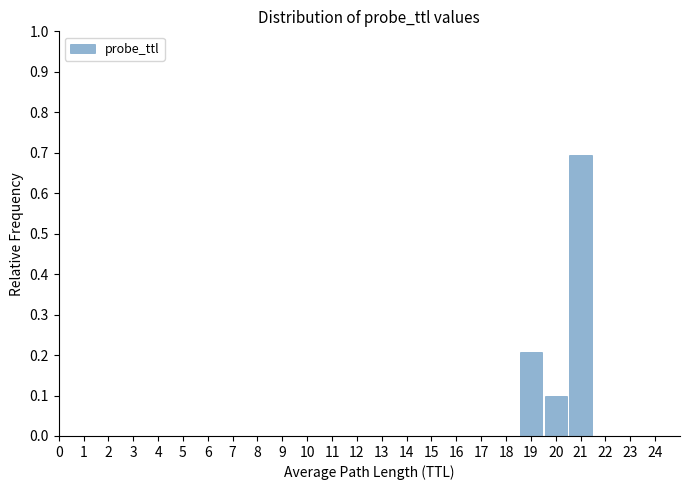

Which range on the x-axis has the tallest bar?

20.5 to 21.5